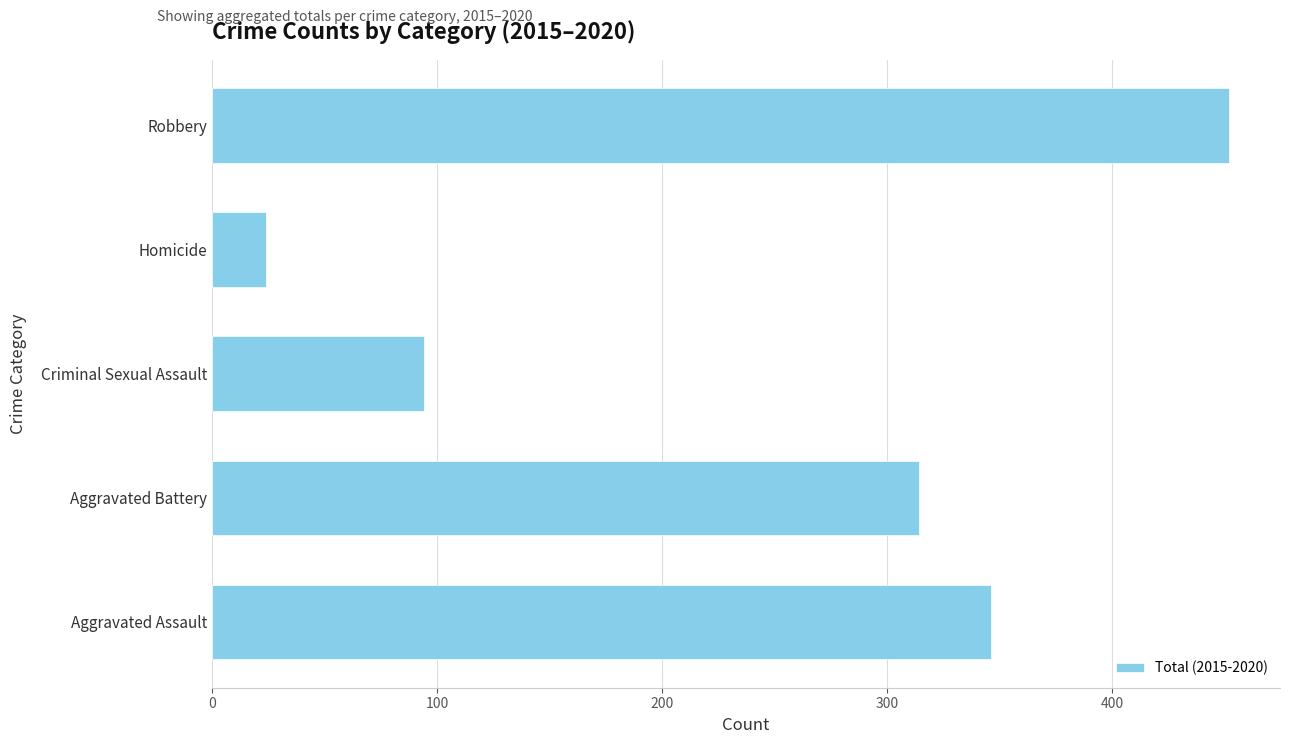

What is the difference between the maximum and minimum values?

428